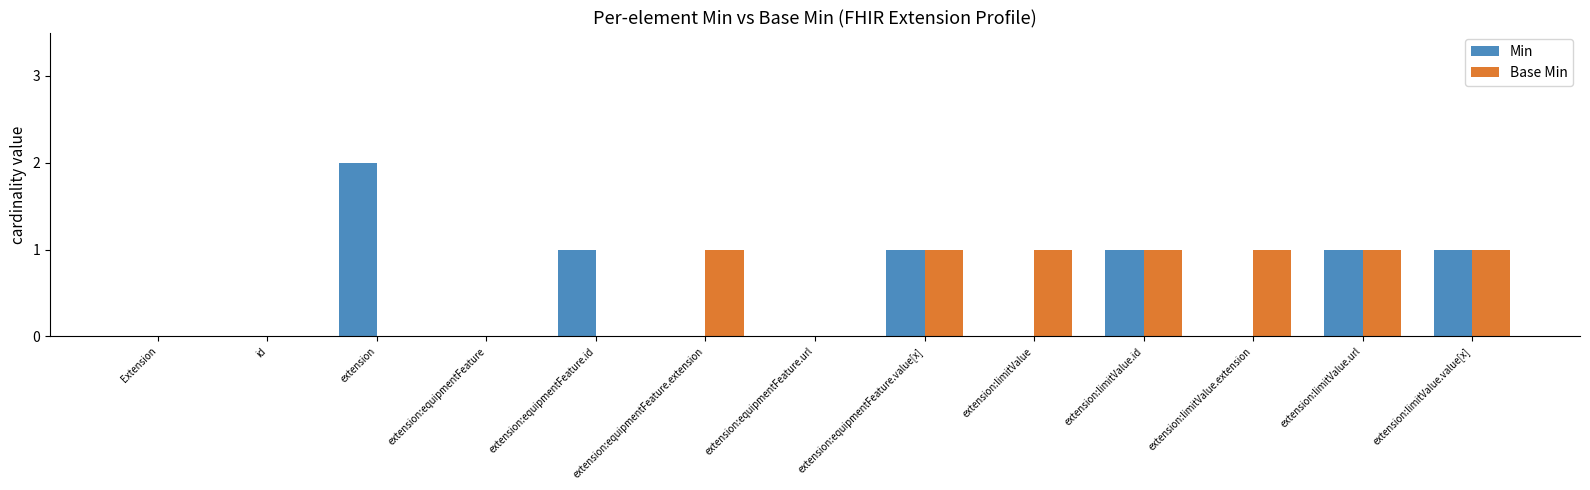

Which category has the highest value across all series?

extension